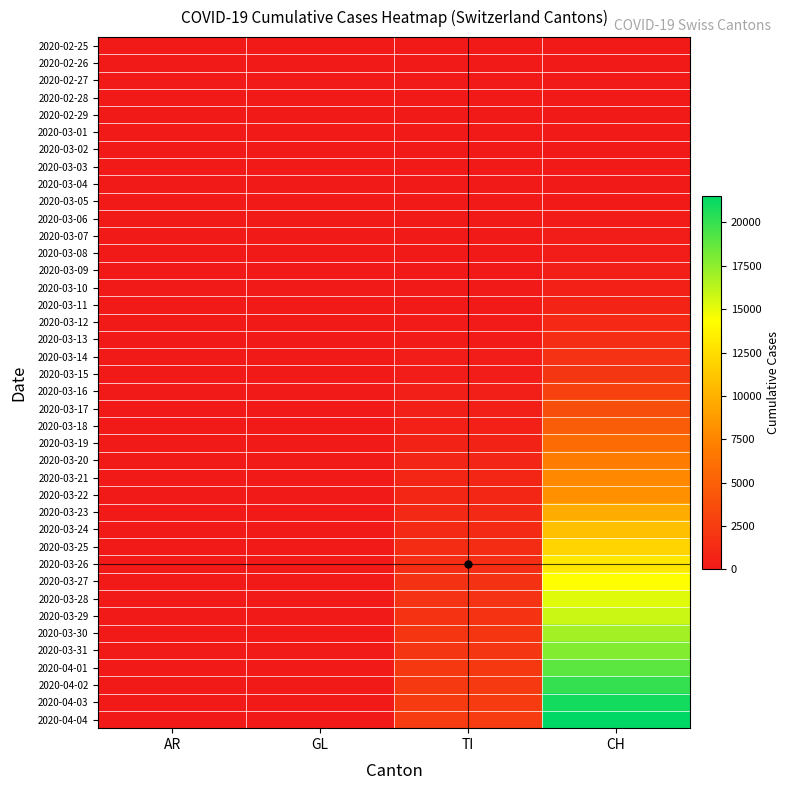

How many categories are shown in the chart?

4